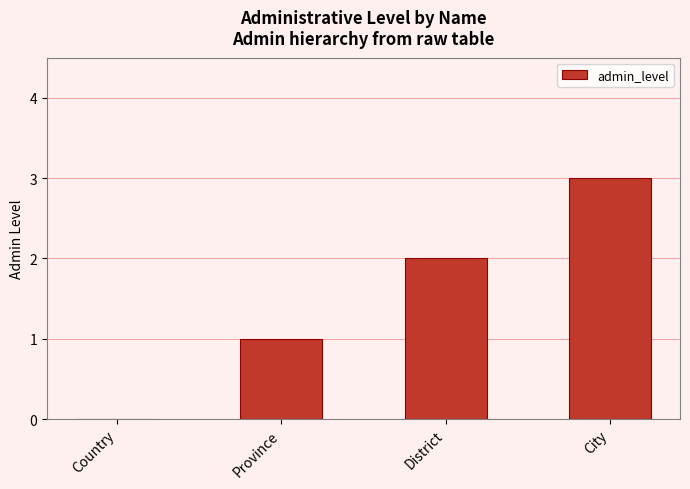

What is the change in value from Country to City?

+3